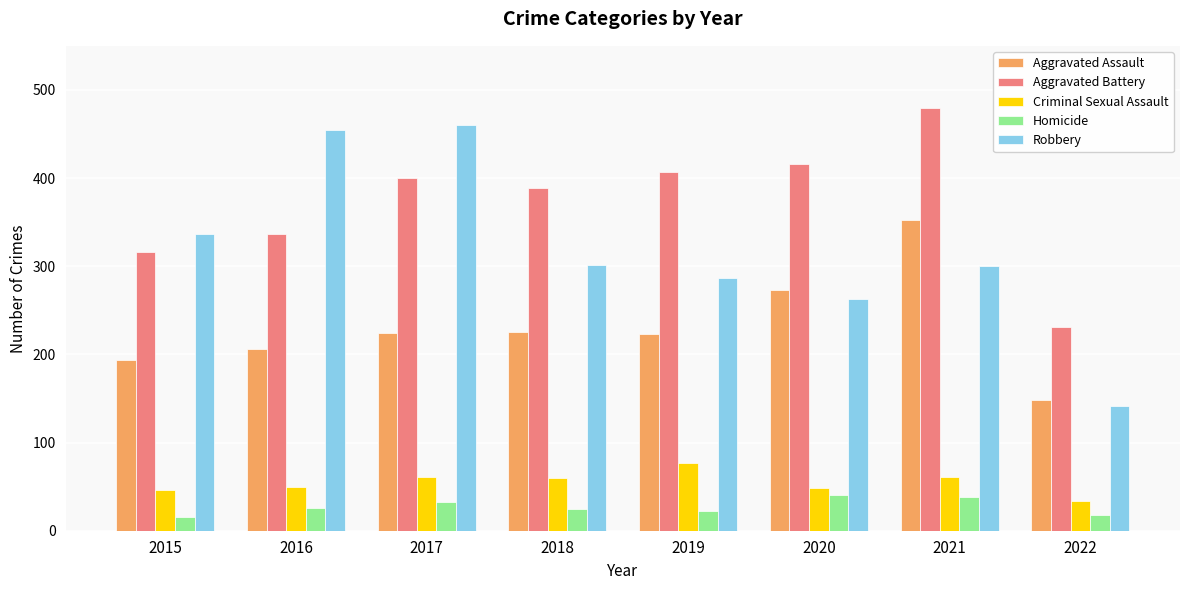

What is the sum of all Robbery values?

2544